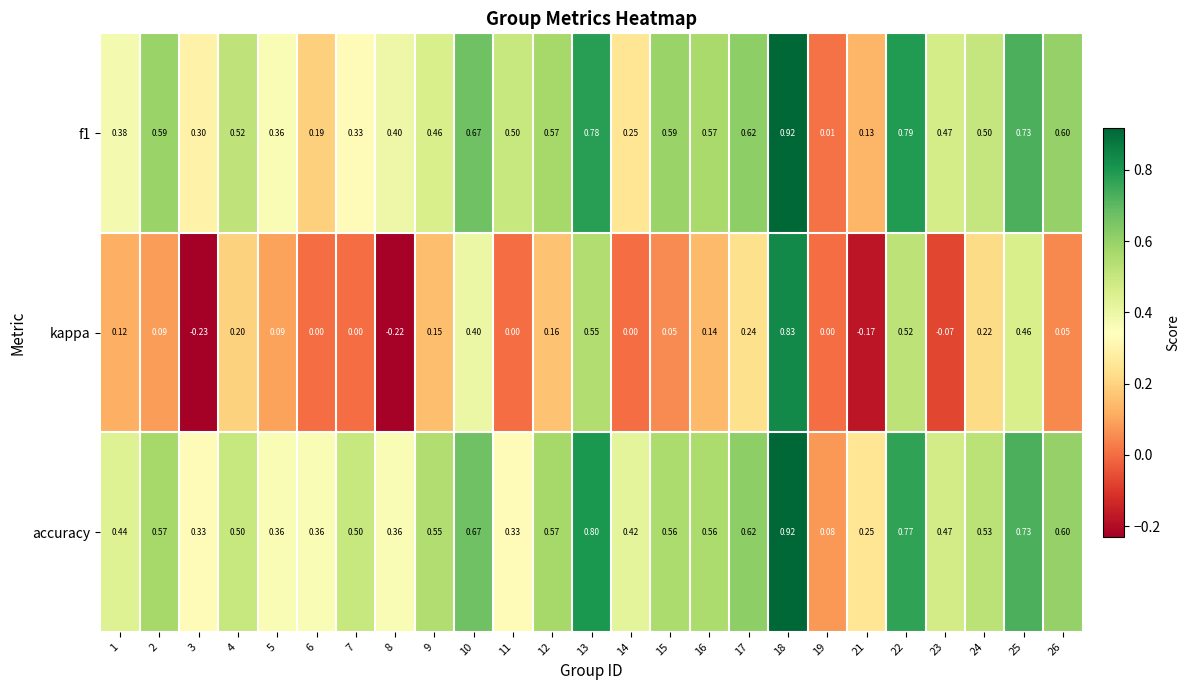

Which series has the largest total across all categories?

accuracy